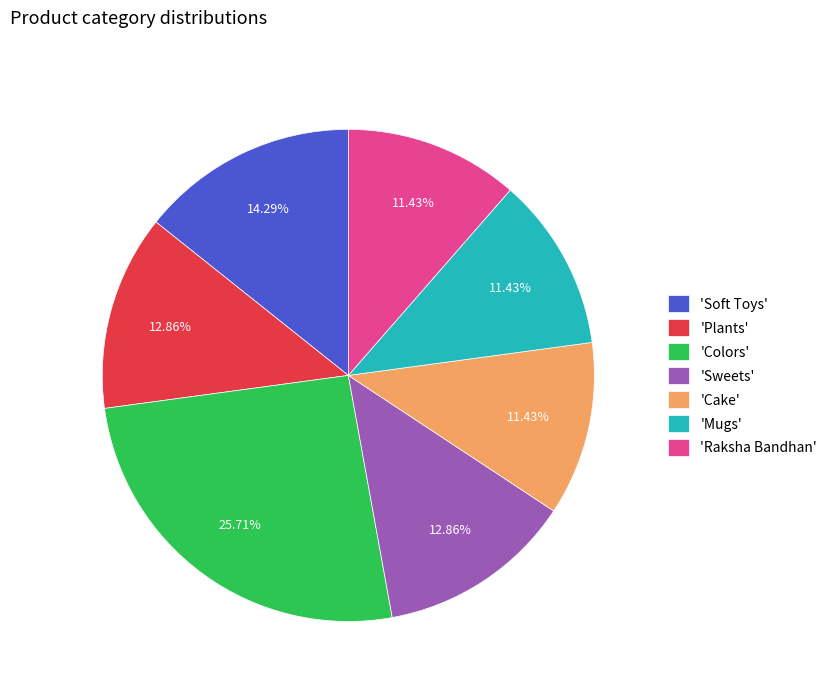

Which slice is the largest?

'Colors'